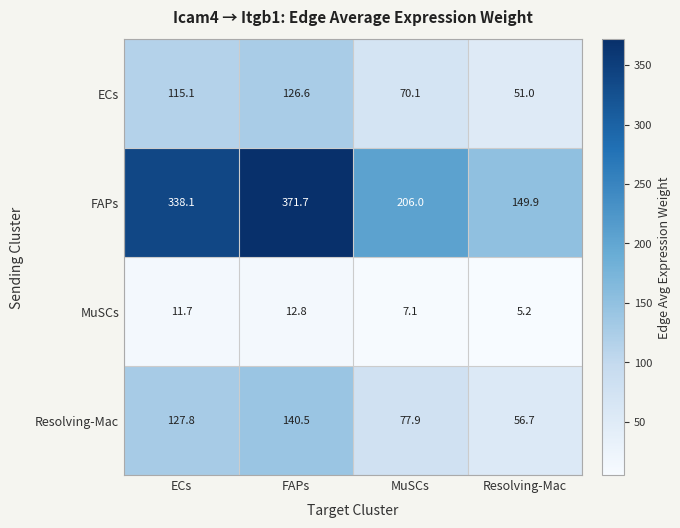

What is the approximate value of ECs at ECs?

115.1